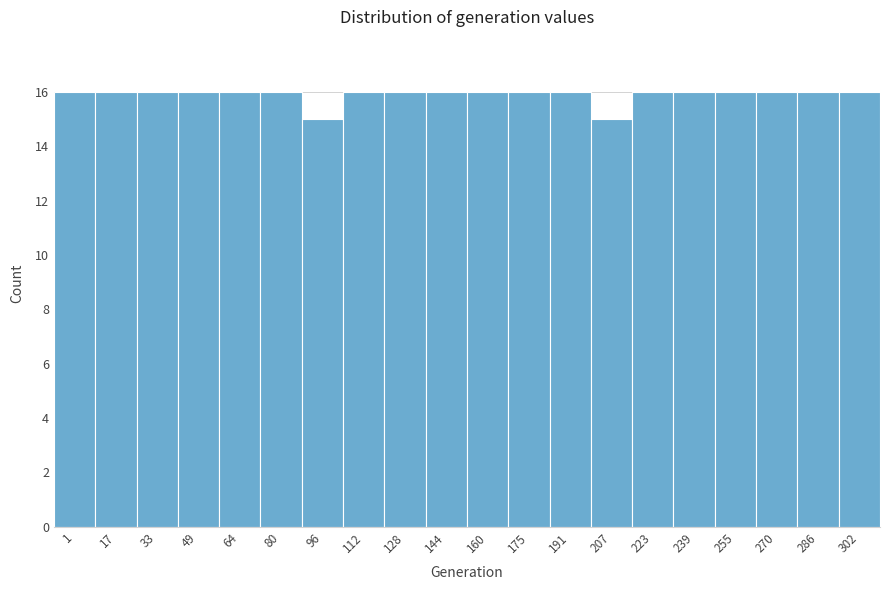

Reading right to left, extract all data points from this chart.

16	16	16	16	16	16	15	16	16	16	16	16	16	15	16	16	16	16	16	16